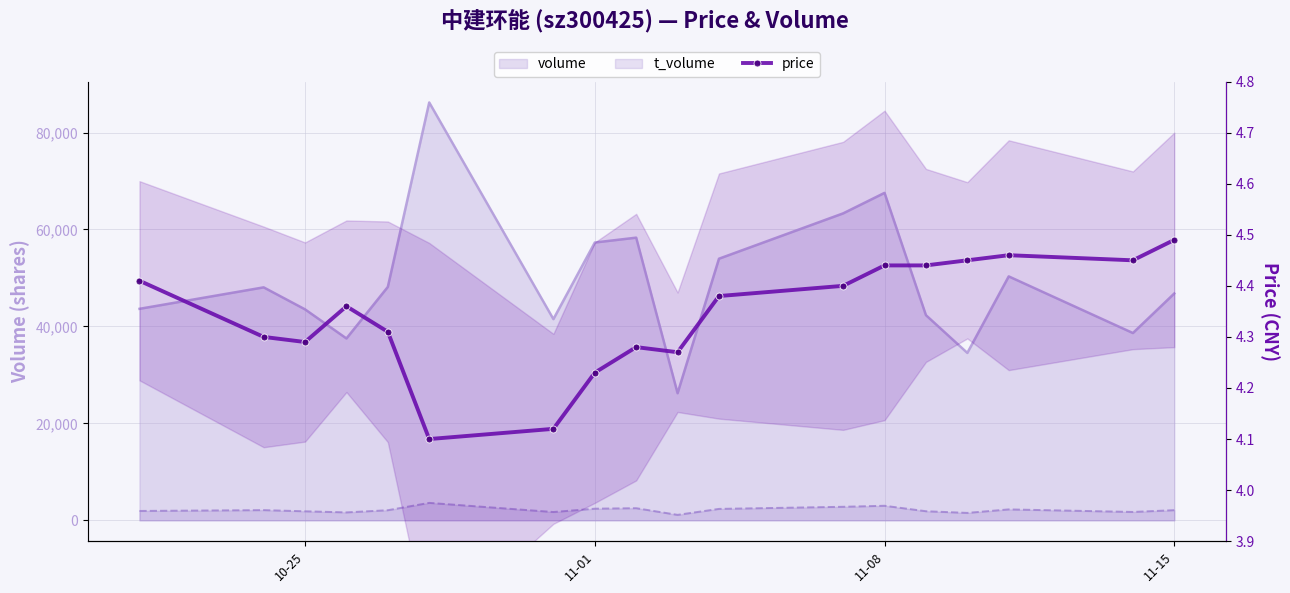

What is the difference between the second highest and minimum values?

0.4